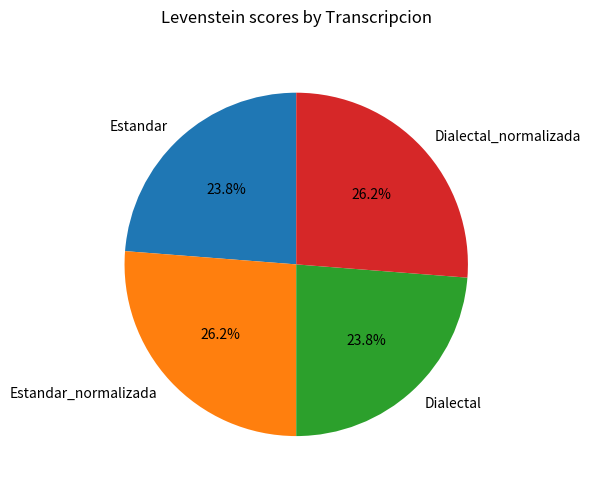

Is there a majority slice in this chart?

No